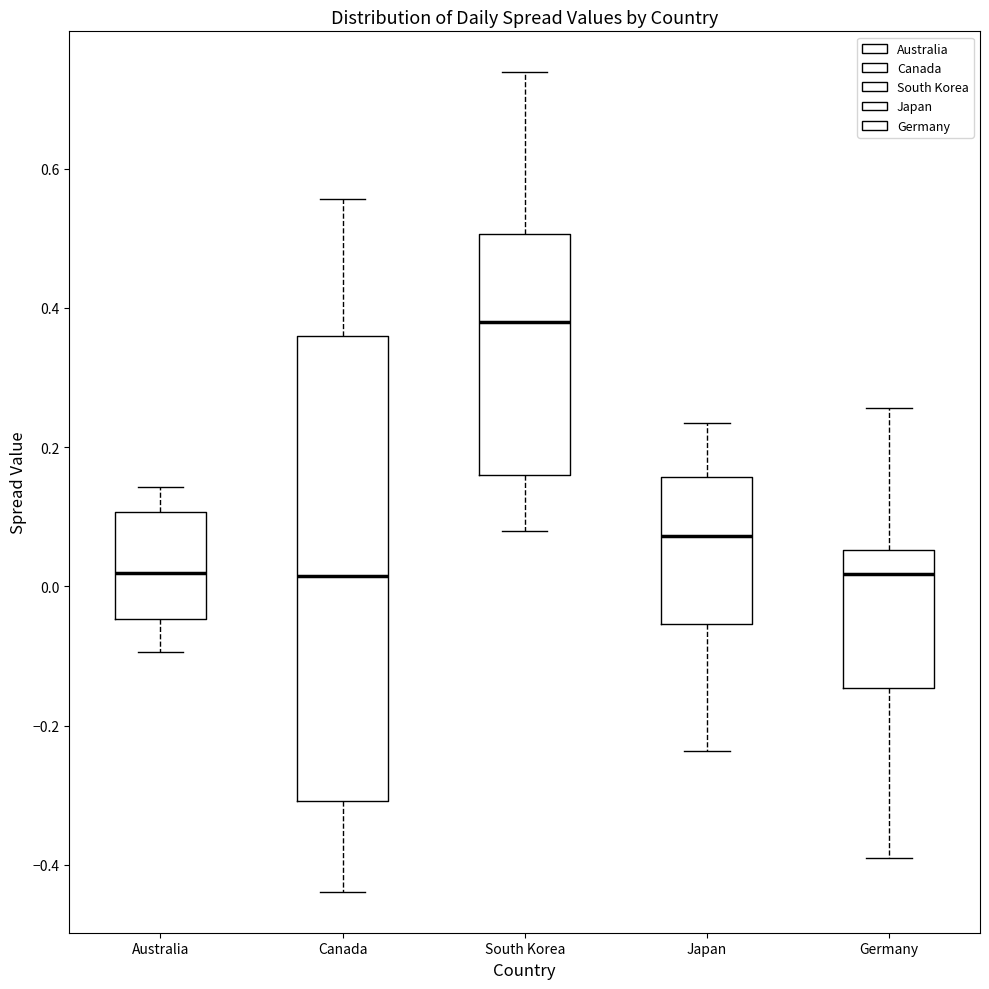

Reading left to right, transcribe this box plot: for each box, give where its median line is, the range the box spans, and where its two whiskers end, as read against the y-axis. The values are not printed on the chart, so give them approximately, as read against the axis.

Australia: median 0.02, box -0.04 to 0.10, whiskers -0.10 to 0.14
Canada: median 0.02, box -0.30 to 0.36, whiskers -0.44 to 0.56
South Korea: median 0.38, box 0.16 to 0.50, whiskers 0.08 to 0.74
Japan: median 0.08, box -0.06 to 0.16, whiskers -0.24 to 0.24
Germany: median 0.02, box -0.14 to 0.06, whiskers -0.38 to 0.26